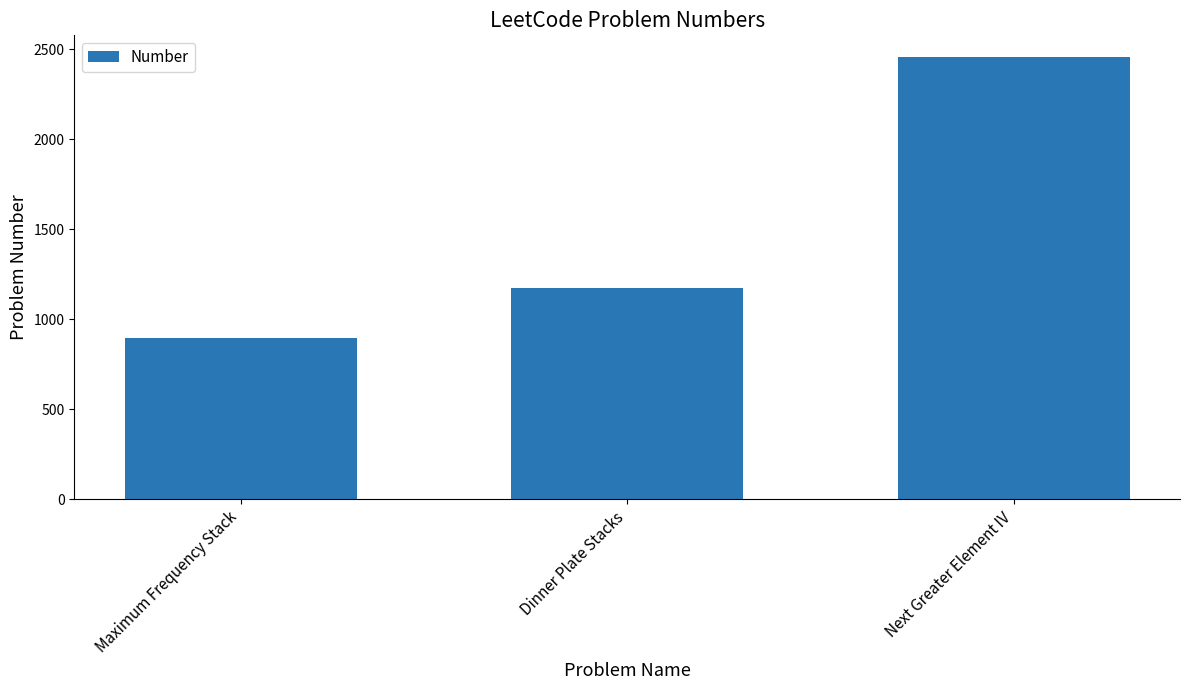

At which category does the chart reach its minimum across all series?

Maximum Frequency Stack